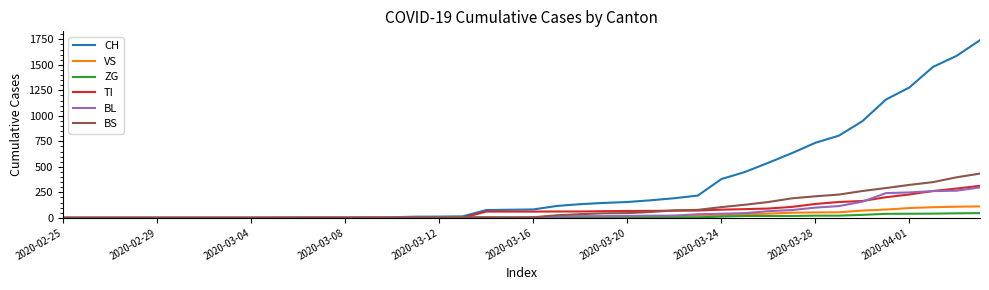

Which series has the widest spread of values?

CH